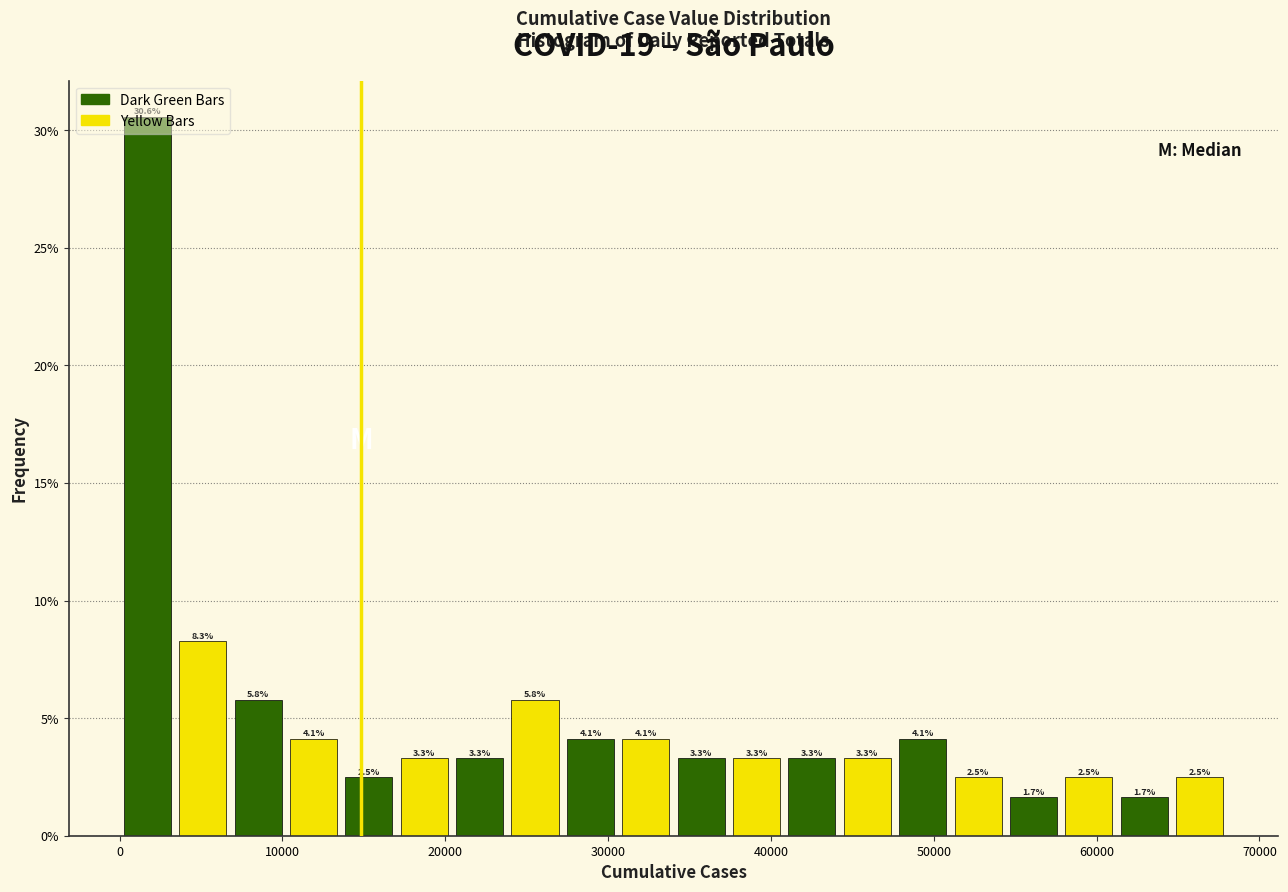

Around what value on the x-axis is the tallest bar? Give the approximate position of its centre, as read against the axis.

2000